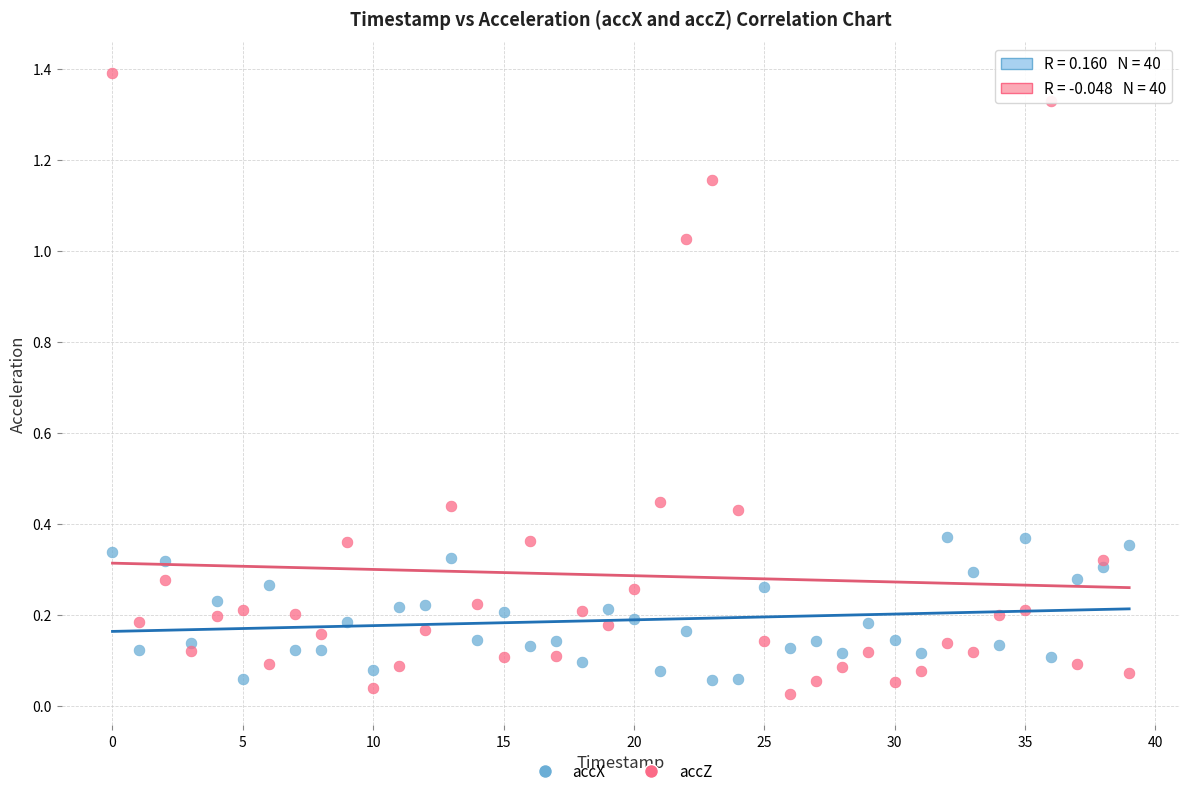

Across all data points, what is the range of Y values (max minus min)?

1.4